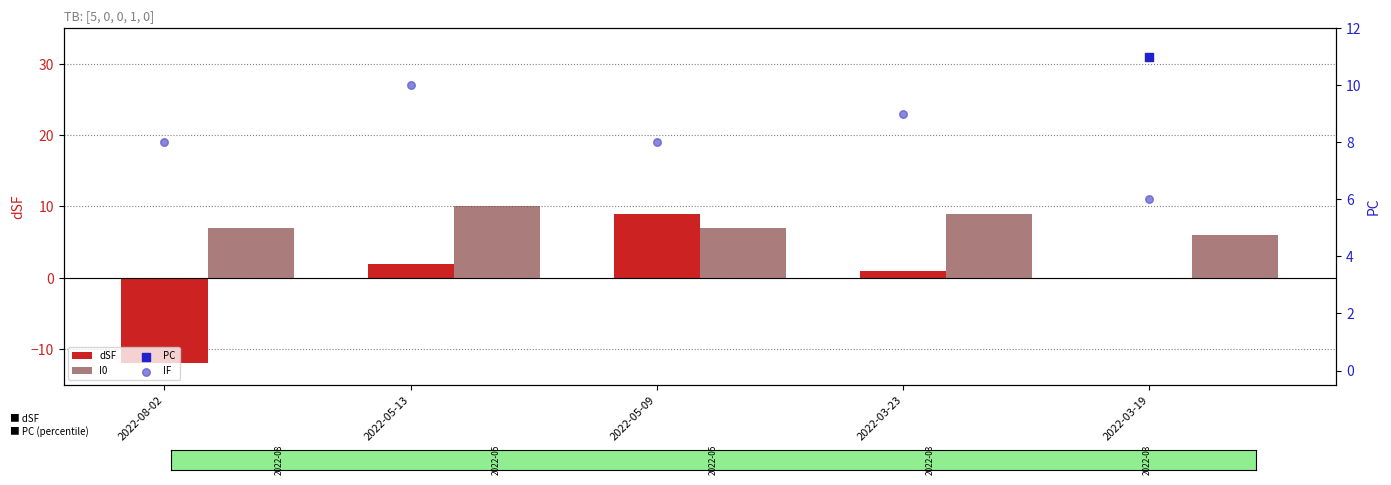

Which series contains the highest Y value?

PC